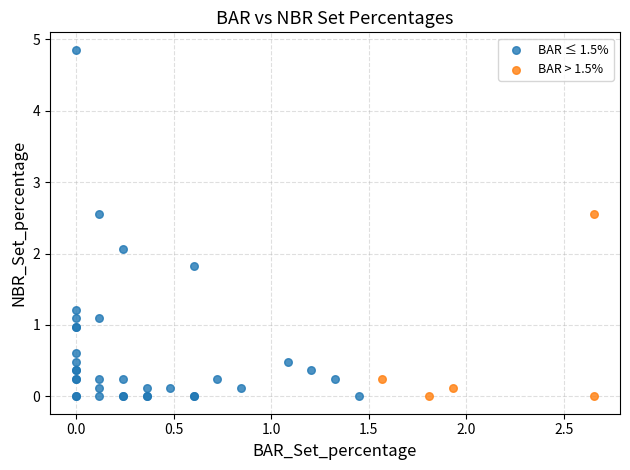

Which series contains the highest Y value?

BAR ≤ 1.5%